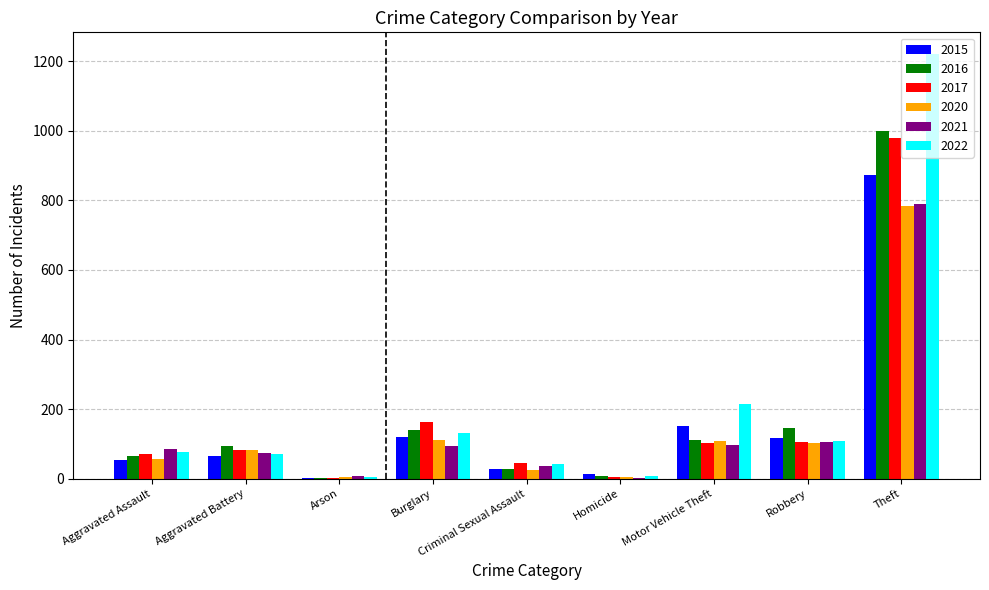

The value of 2015 at Burglary is 179. True or false?

False